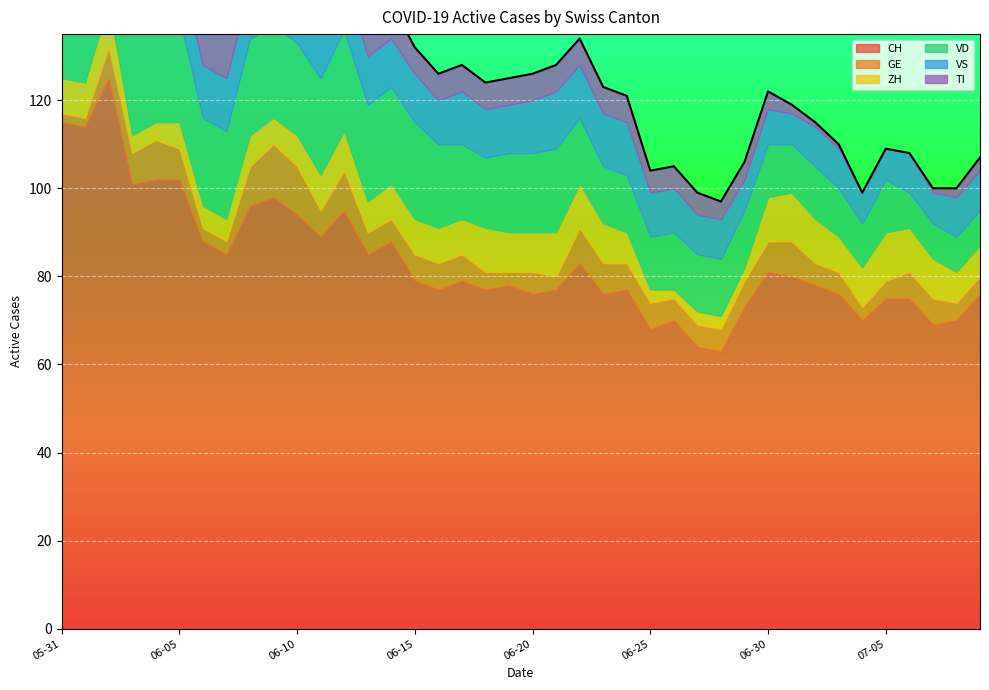

List the series in order of their peak value, lowest first.

ZH, GE, VS, VD, TI, CH